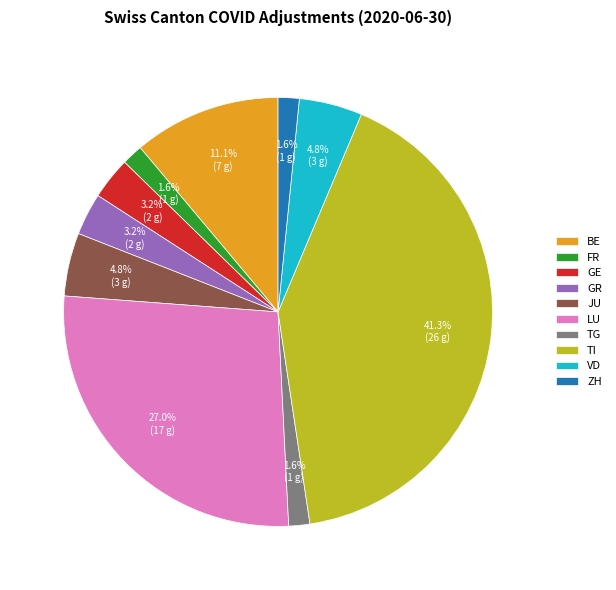

Is TG the majority of the pie?

No